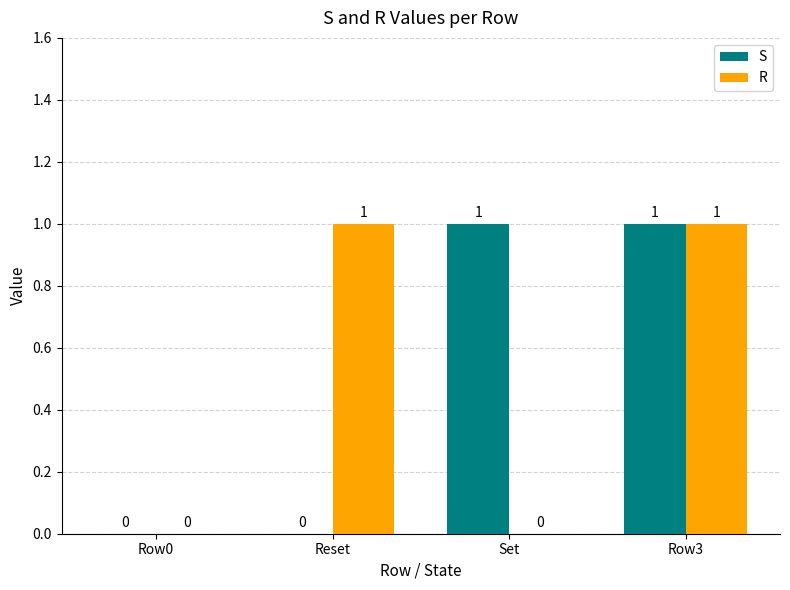

Is the value of S at Row0 greater than the value of R at Reset?

No